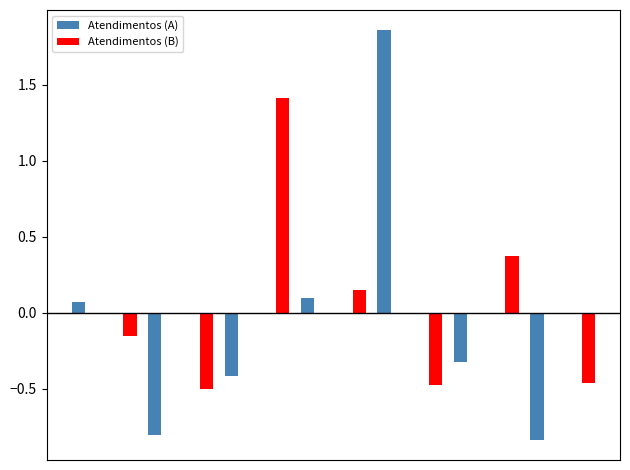

What is the sum of all Atendimentos (B) values?

0.4